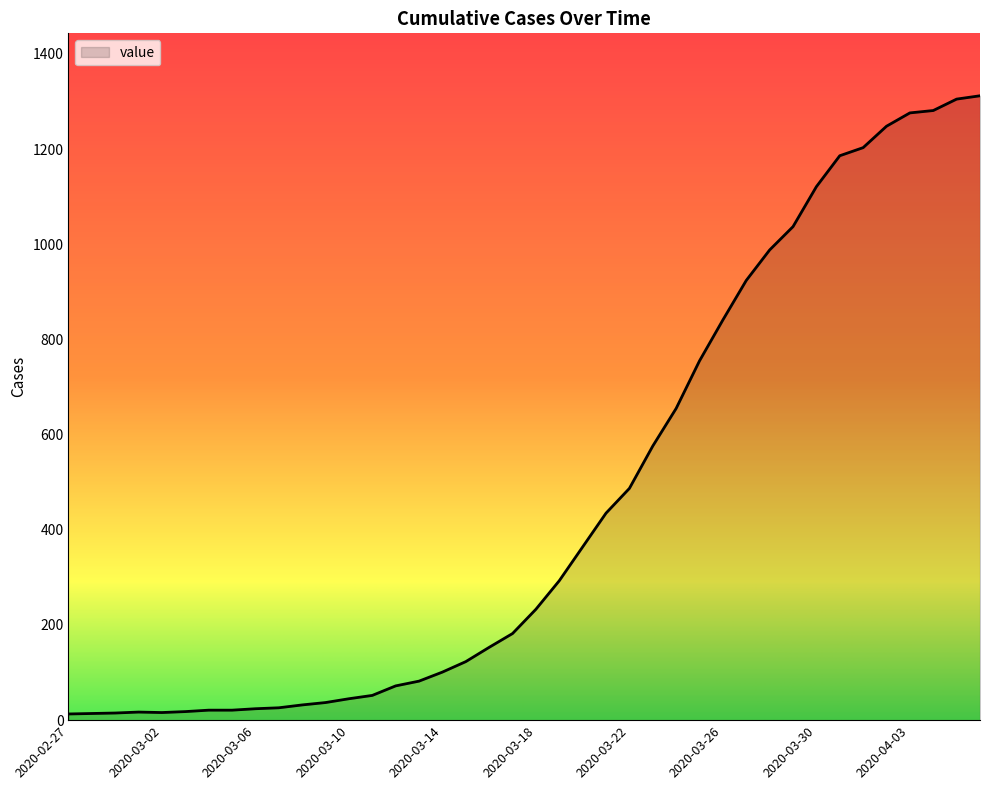

How many lines are shown in the chart?

1